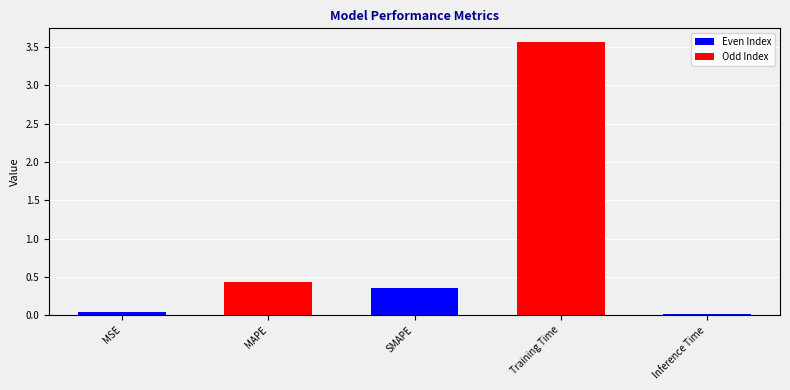

Are the bars grouped side by side (vs. stacked)?

No